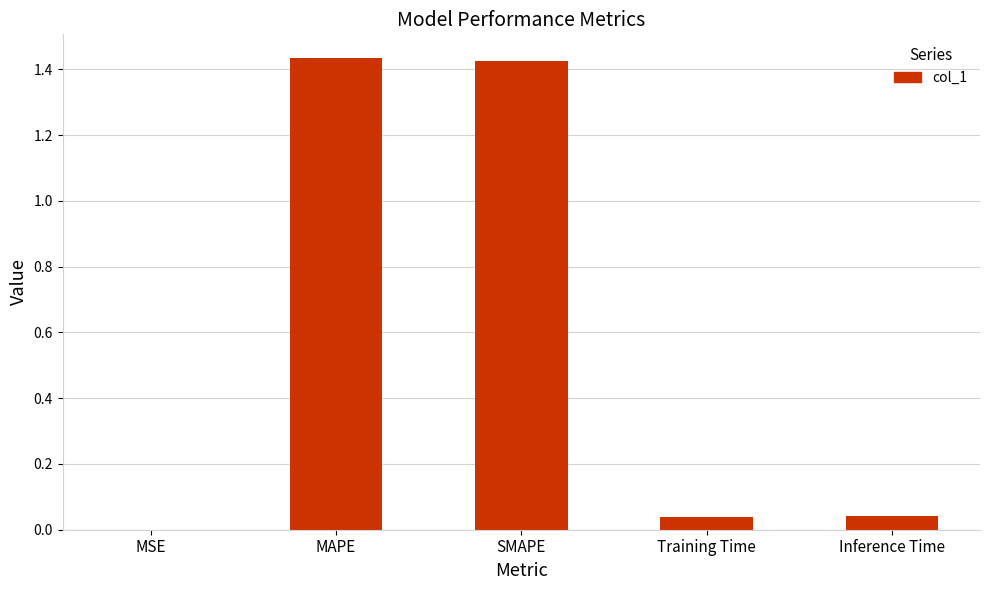

What is the sum of all values?

2.9